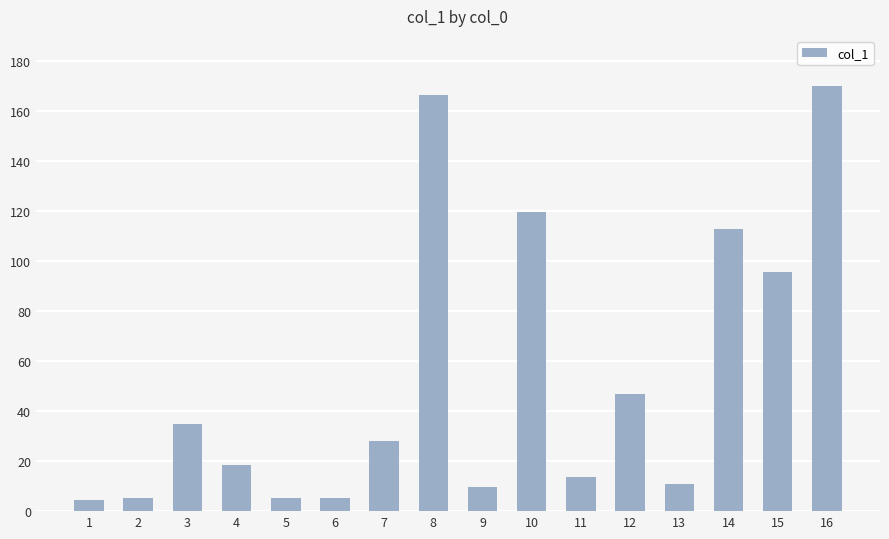

What is the minimum value shown in the chart?

4.4